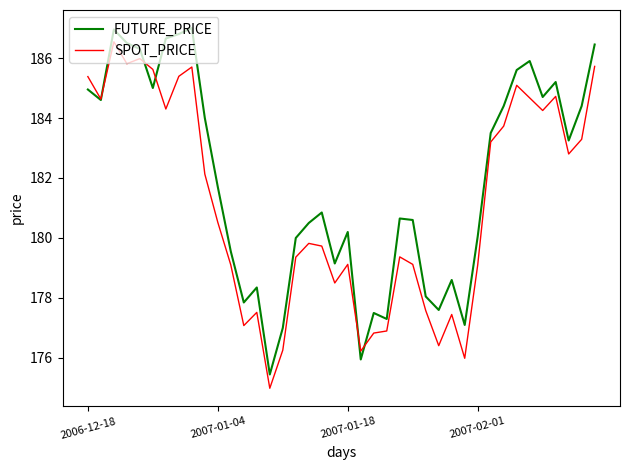

Rank the series by their maximum value, from highest to lowest.

FUTURE_PRICE, SPOT_PRICE